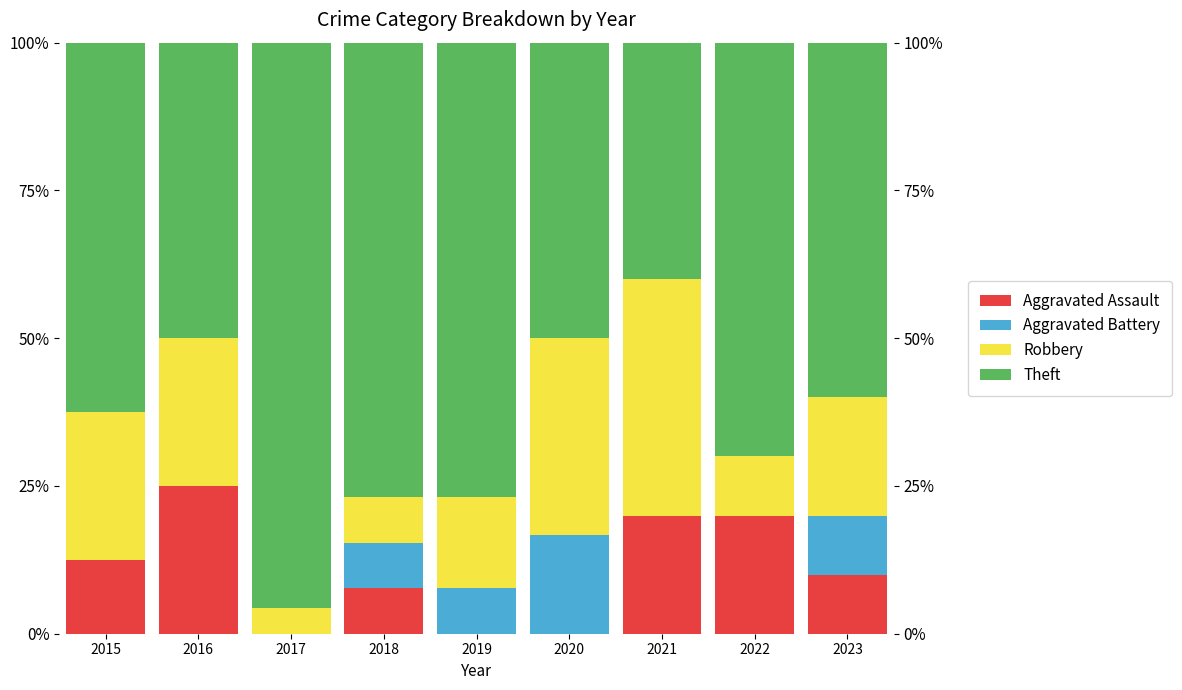

At which category is the sum across all series the highest?

2017